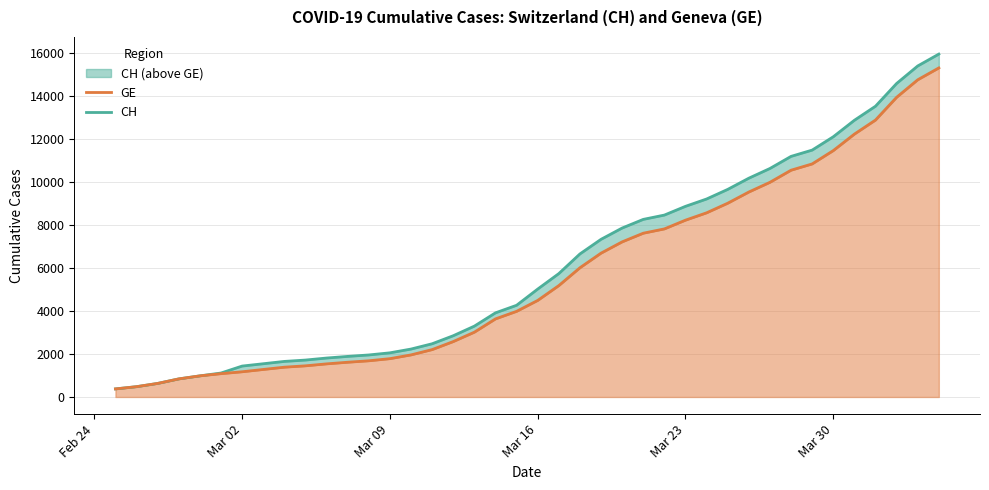

What is the maximum value for CH?

15926